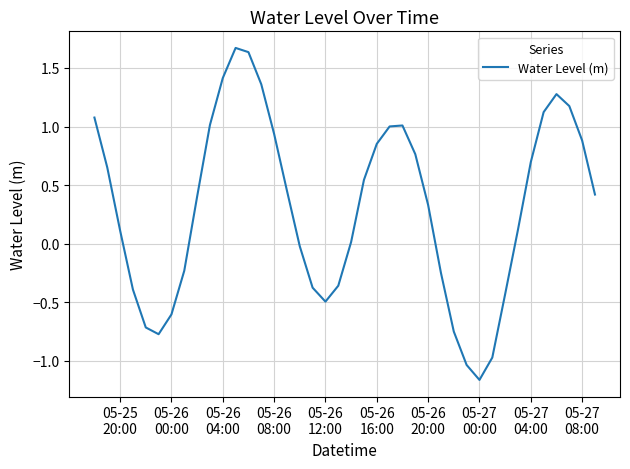

What is the difference between the maximum and minimum values?

2.8